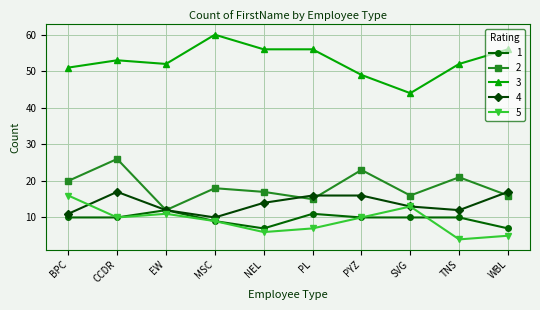

Is it true that 1 equals 17 at PL?

False